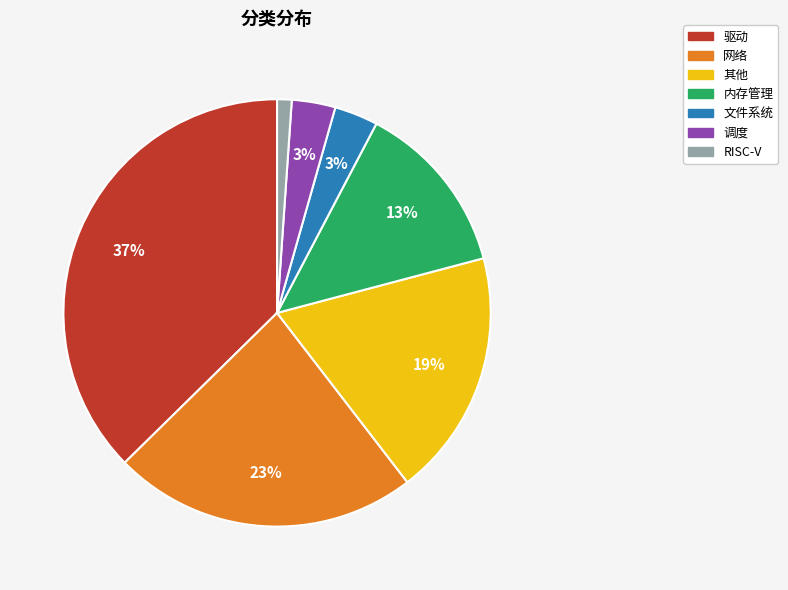

What is the smallest slice in the pie chart?

RISC-V